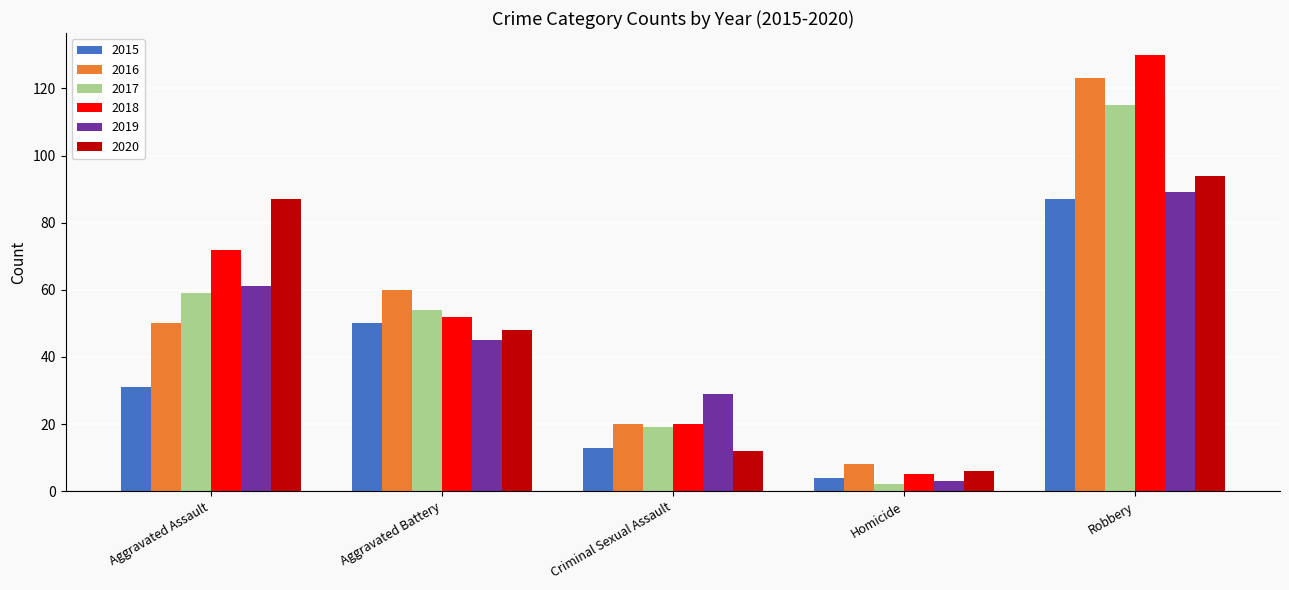

True or false: 2017 has a value of 19 at Criminal Sexual Assault.

True